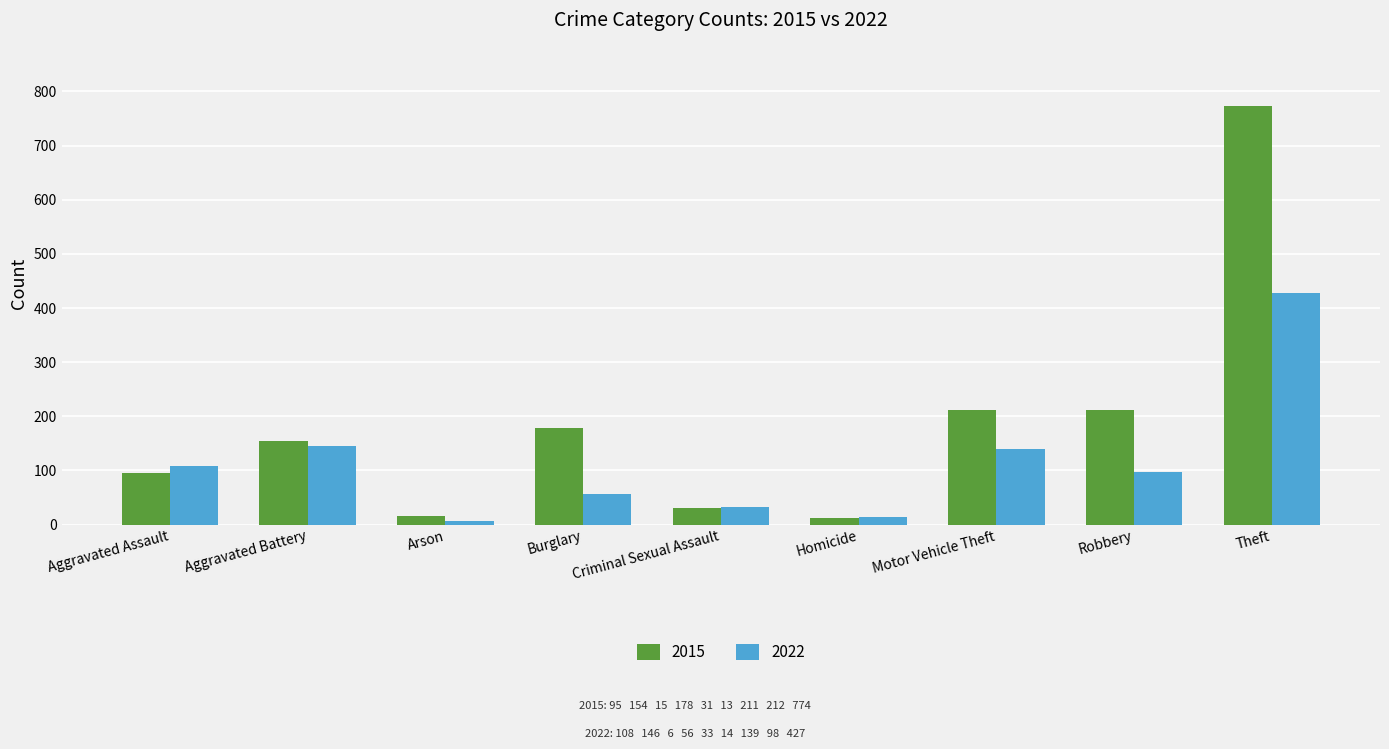

The 2022 series shows 14 at Homicide. True or false?

True